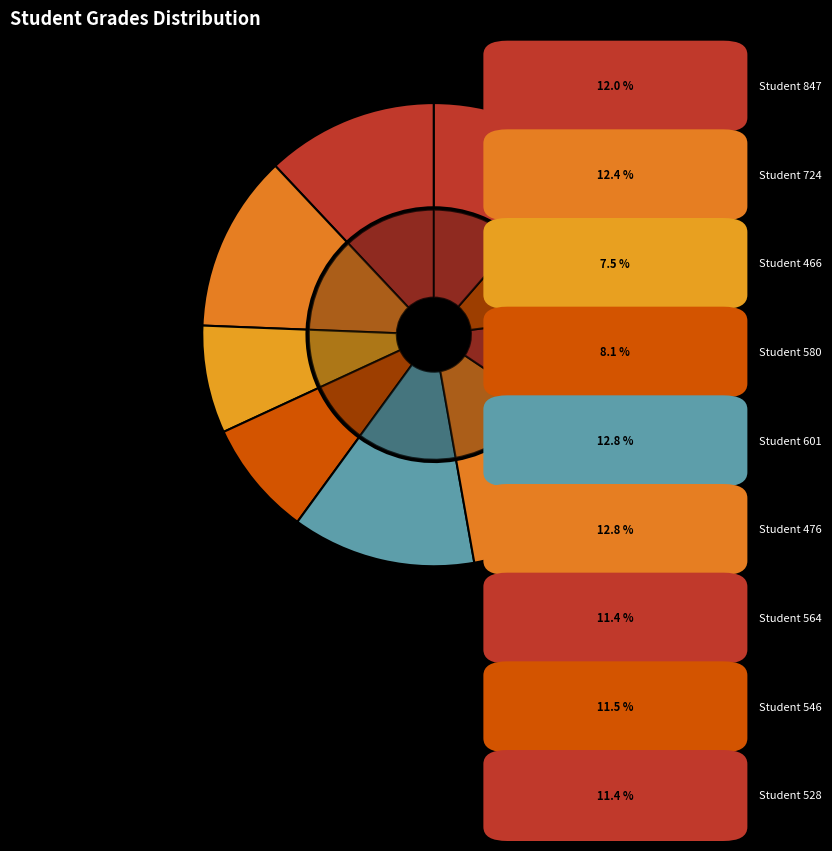

Is it true that Student 546 is 5% of the pie?

False